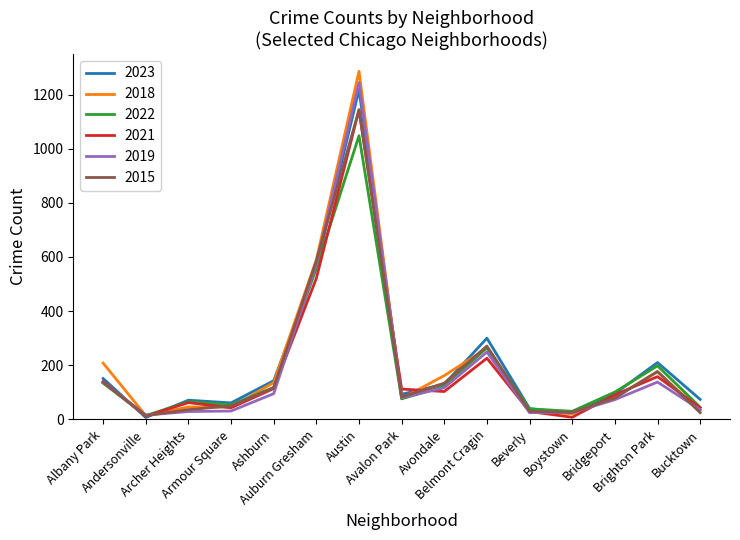

What is the greatest value displayed?

1286